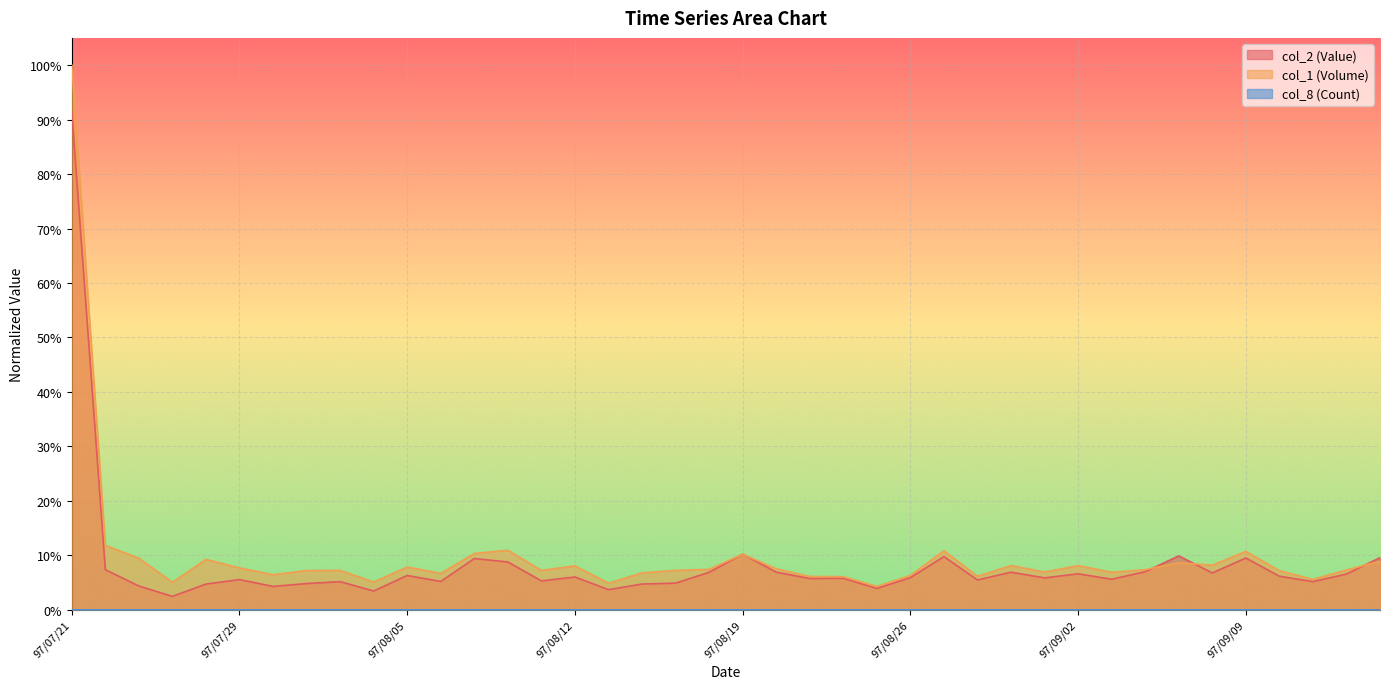

At which category does col_2 (Value) reach its first local valley?

97/07/24